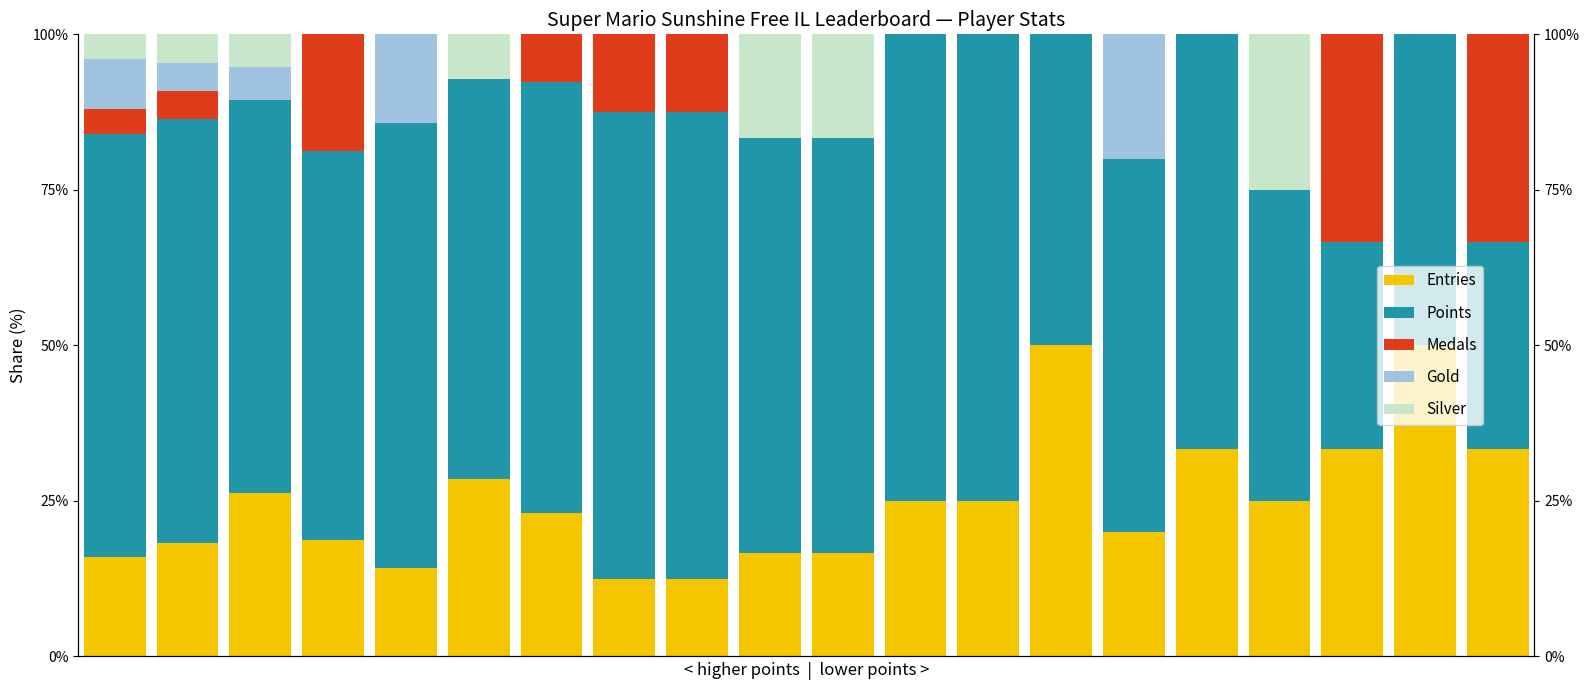

What is the sum of all Medals values?

126.7